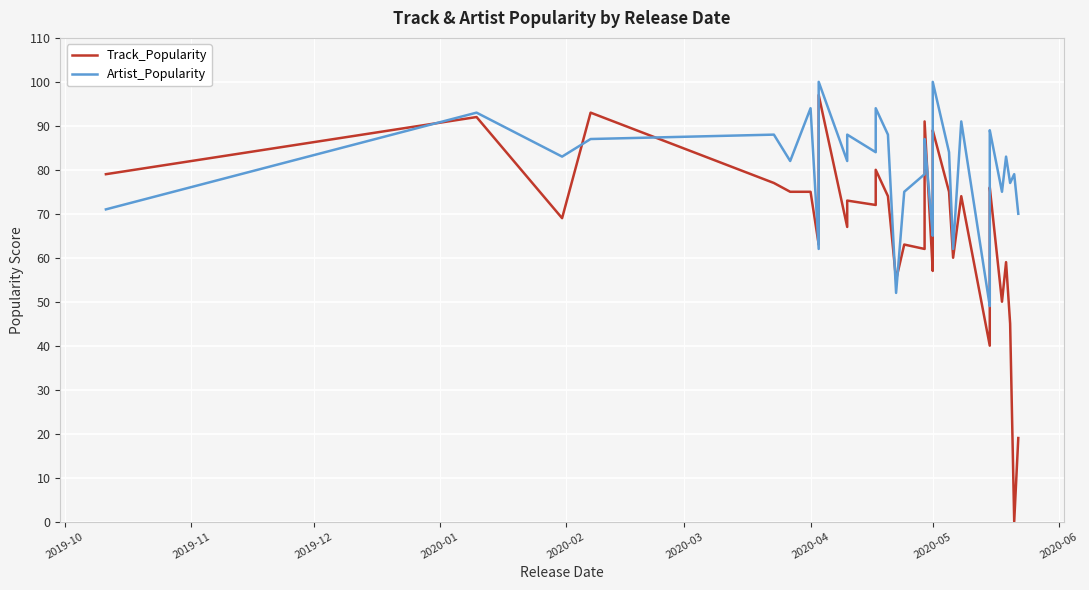

The value of Artist_Popularity at 2020-05 is 55. True or false?

False